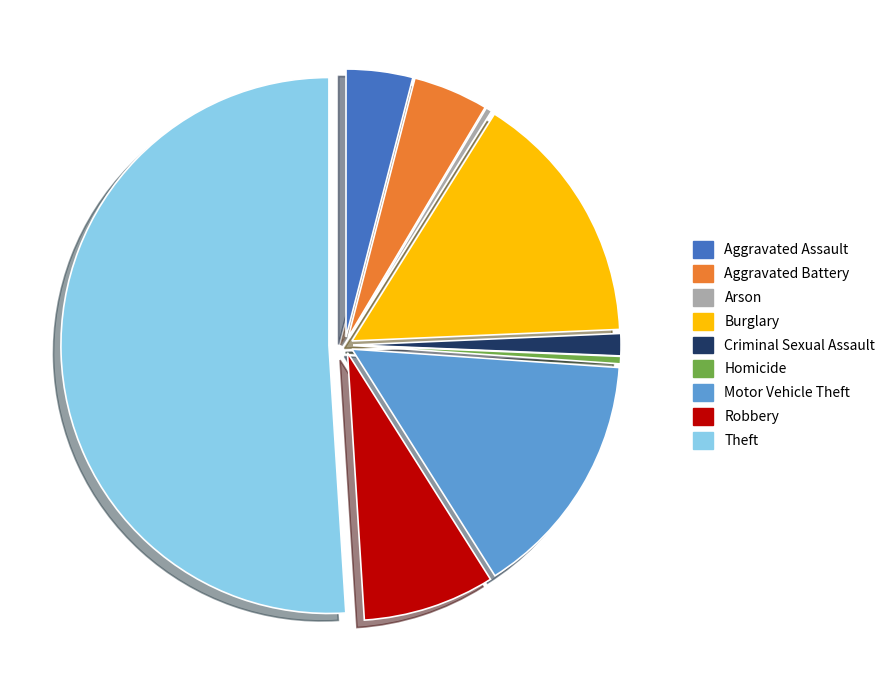

What is the ratio of the value at Aggravated Battery to the value at Homicide?

10.2